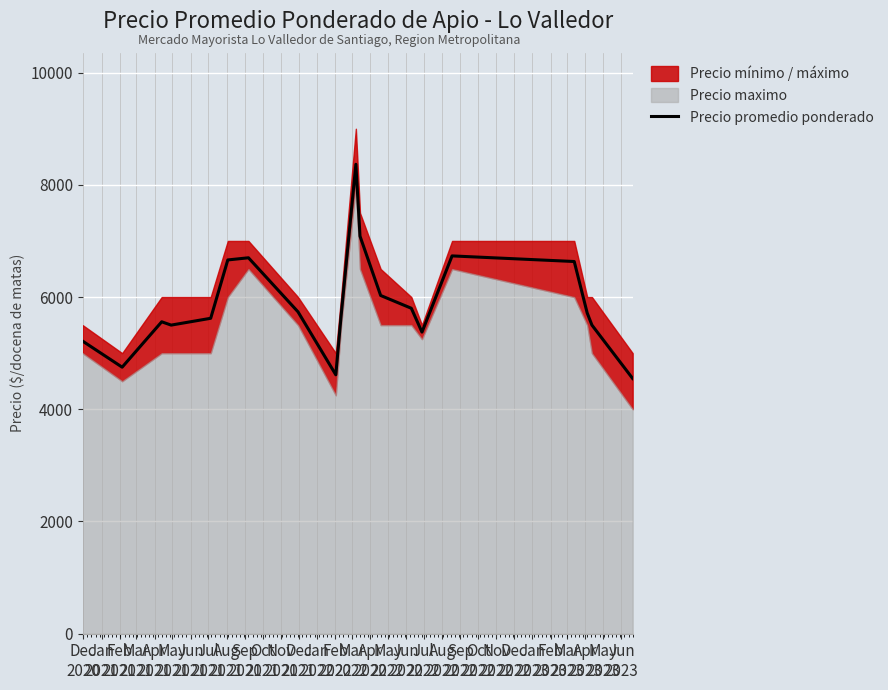

Does the chart display data point markers on the line(s)?

No